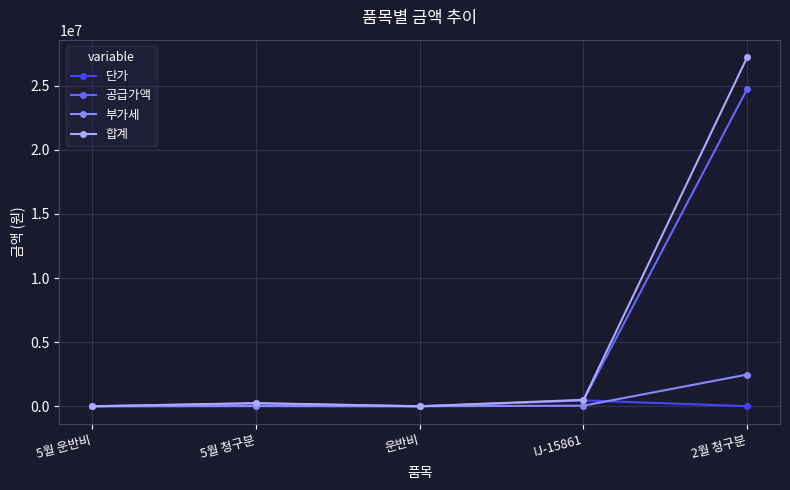

Where is the first local maximum for 합계?

5월 청구분